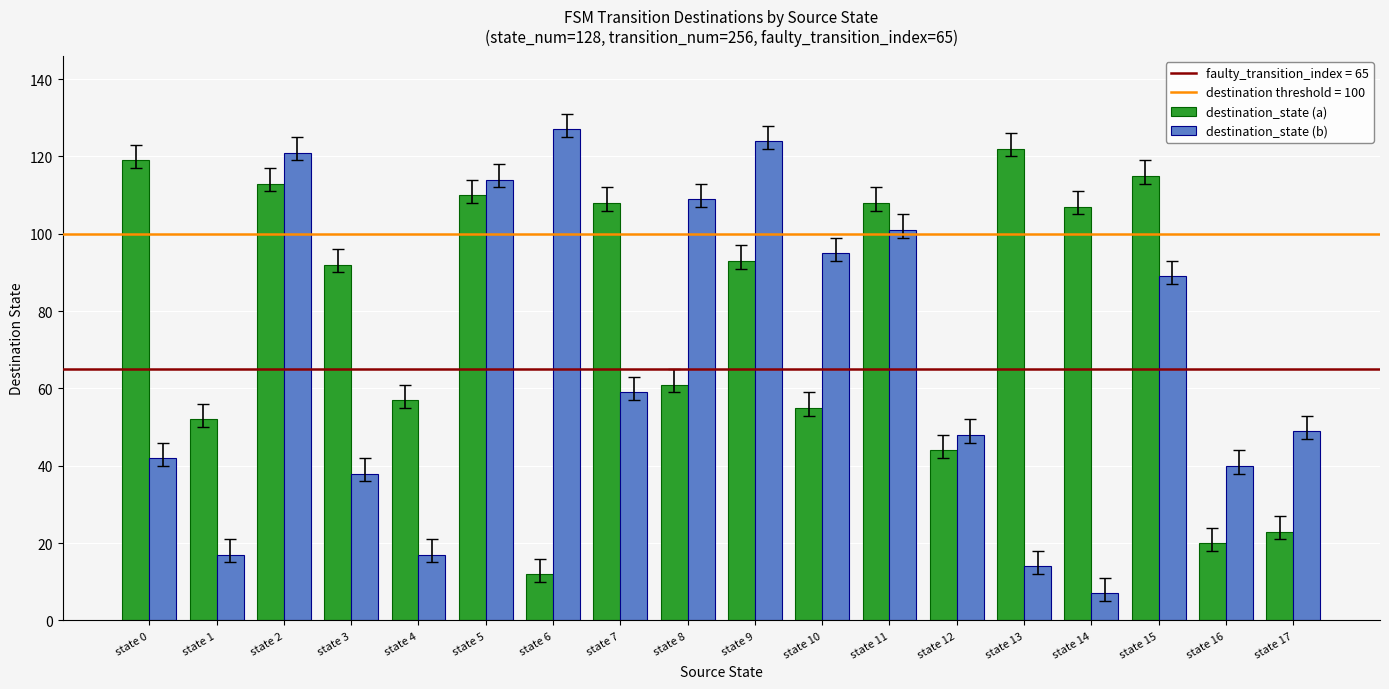

Is it true that destination_state (a) equals 108 at state 7?

True